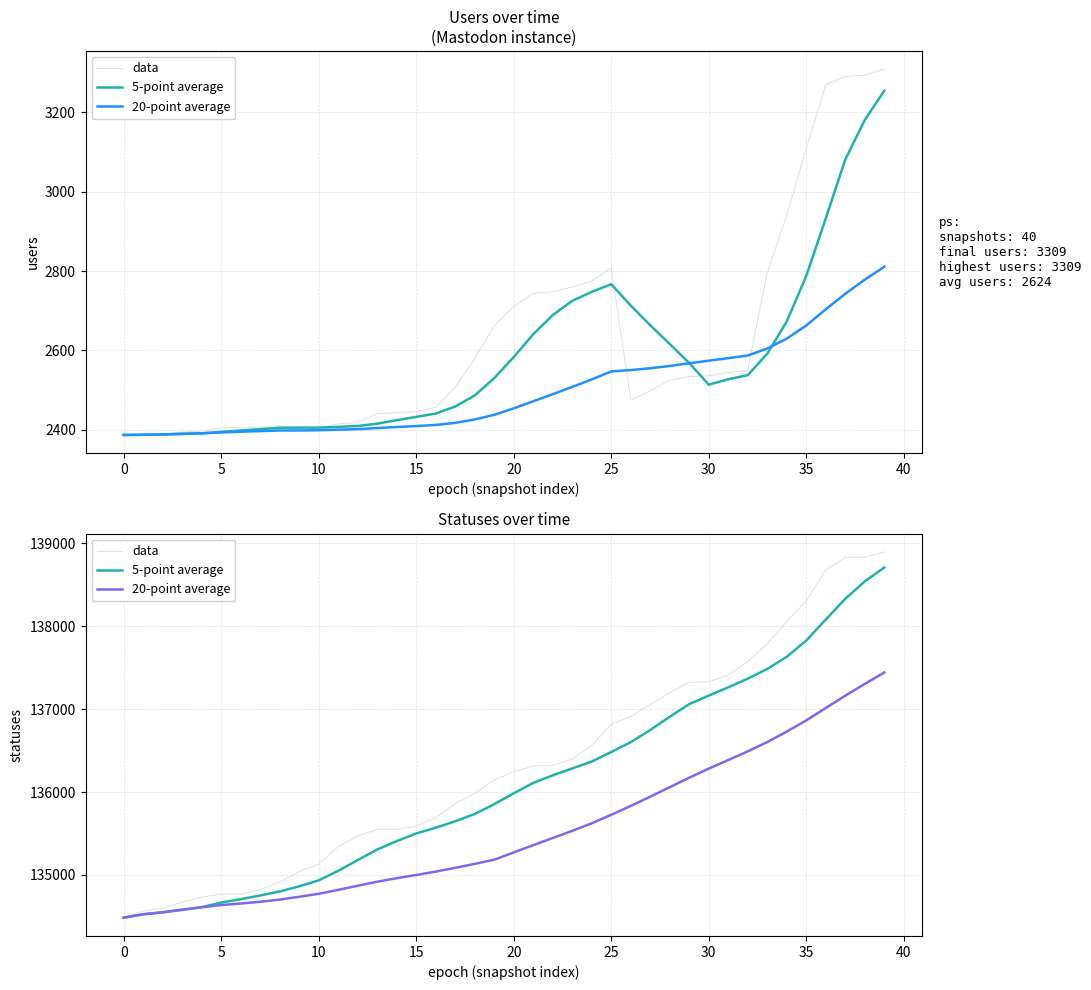

At how many categories does at least one series exceed 138638?

4